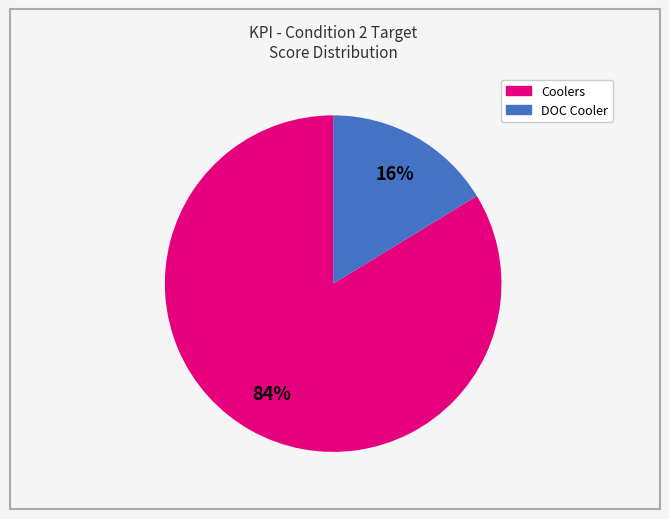

Combined, do DOC Cooler and Coolers account for over 50%?

Yes